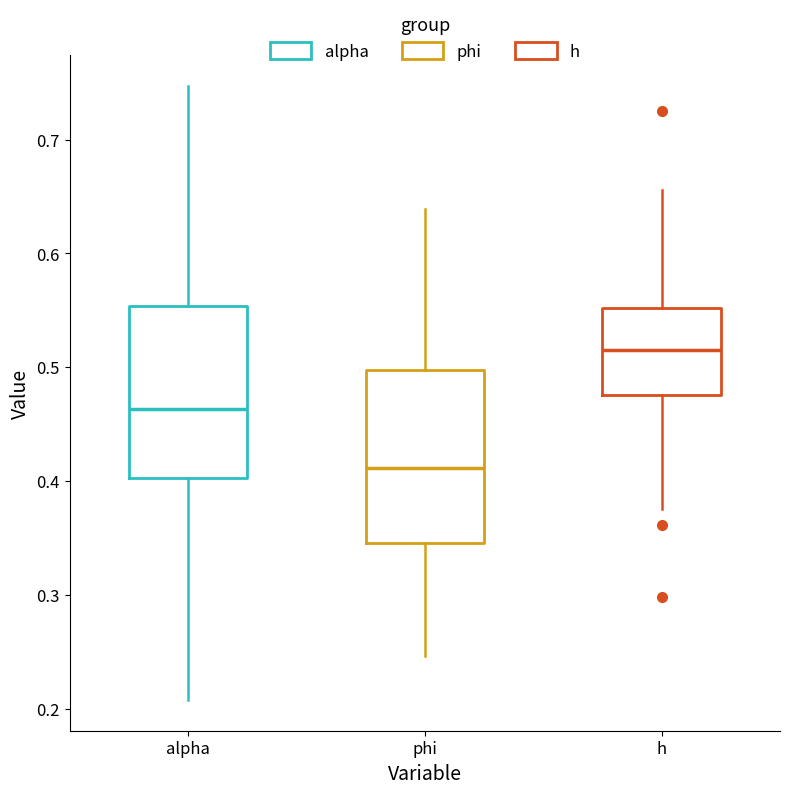

Where is the upper edge of the box for h on the y-axis? The values are not printed on the chart, so give them approximately, as read against the axis.

0.55